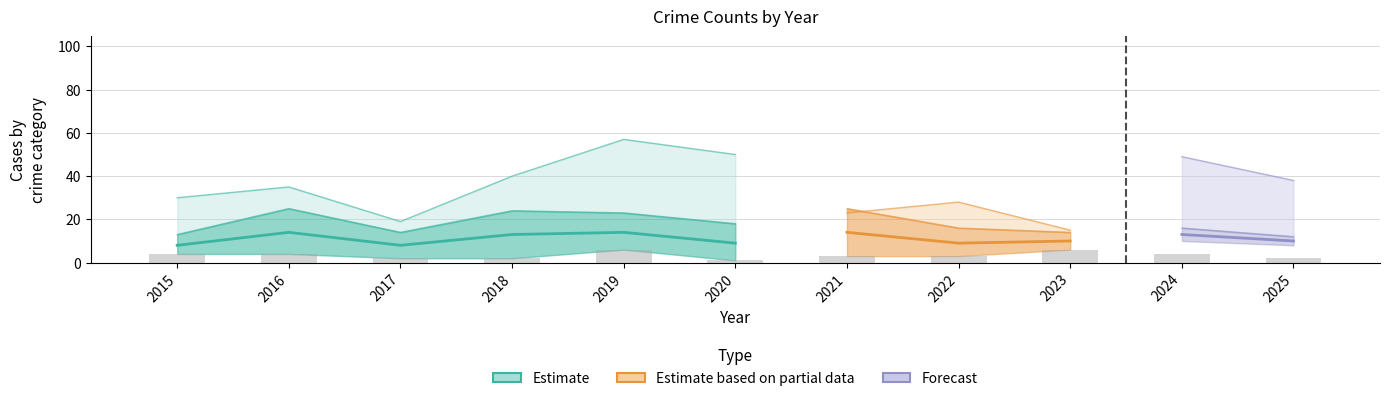

Reading left to right, transcribe all the data shown in this chart.

Robbery: 2015=13	2016=25	2017=14	2018=24	2019=23	2020=18	2021=25	2022=16	2023=14	2024=16	2025=12
Theft: 2015=30	2016=35	2017=19	2018=40	2019=57	2020=50	2021=23	2022=28	2023=15	2024=17	2025=15
Total: 2015=52	2016=69	2017=41	2018=73	2019=91	2020=73	2021=54	2022=51	2023=44	2024=49	2025=38
Aggravated Assault: 2015=4	2016=4	2017=2	2018=2	2019=6	2020=1	2021=3	2022=3	2023=6	2024=4	2025=2
Aggravated Battery: 2015=4	2016=5	2017=5	2018=6	2019=5	2020=4	2021=3	2022=3	2023=6	2024=10	2025=8